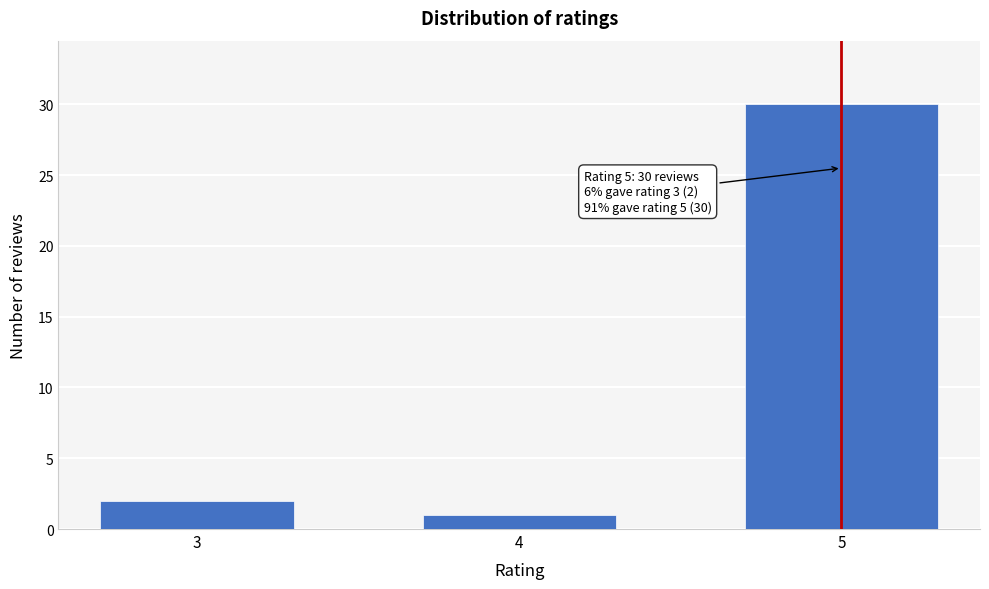

Reading right to left, extract all data points from this chart.

30	1	2